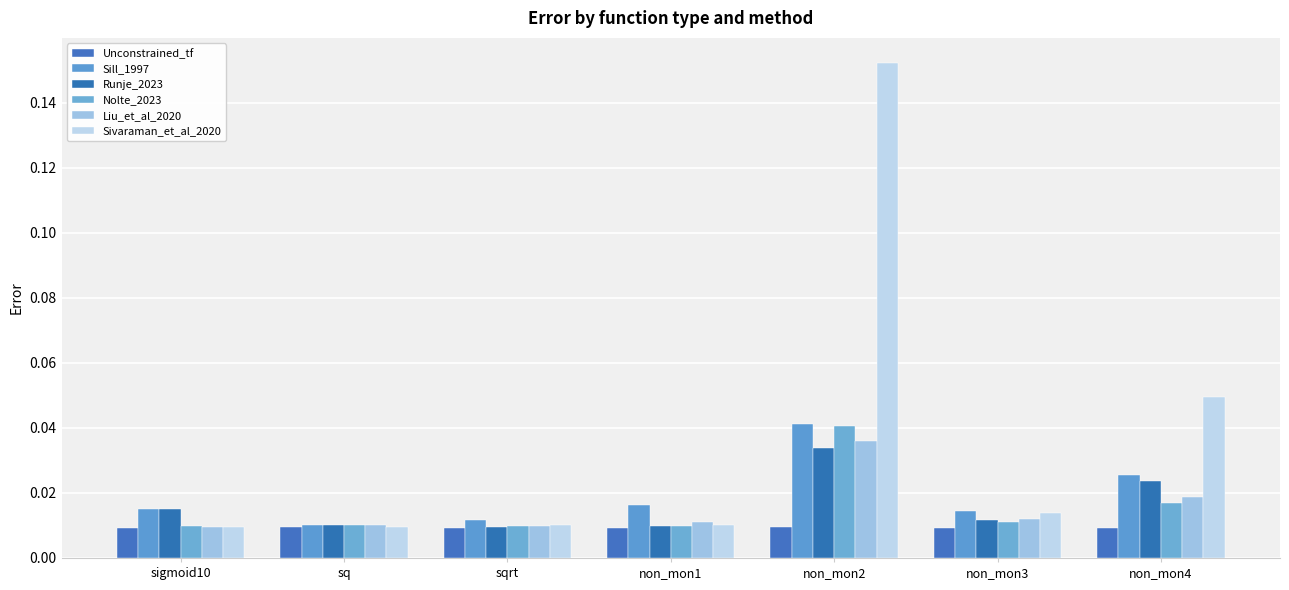

What is the label of the 1st bar from the left?

sigmoid10